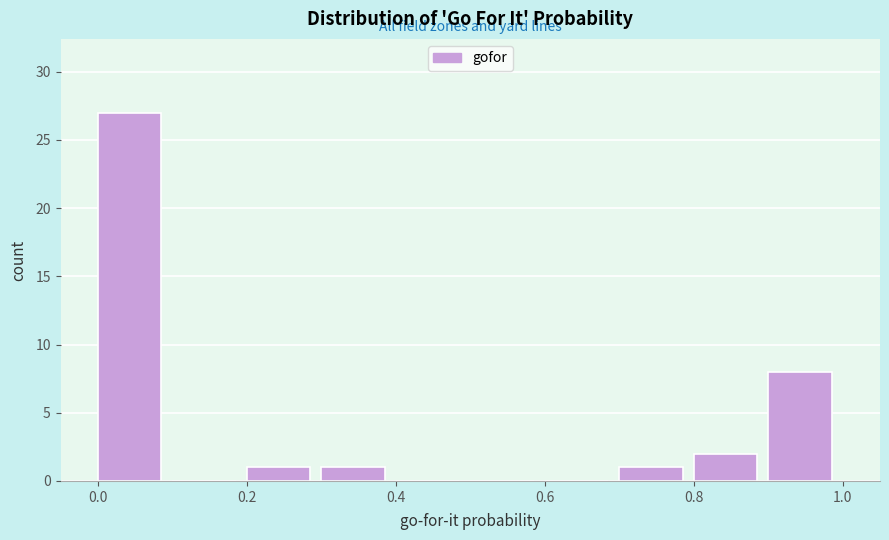

How tall is the bar that spans 0.3 to 0.4 on the x-axis? The values are not printed on the chart, so give them approximately, as read against the axis.

1